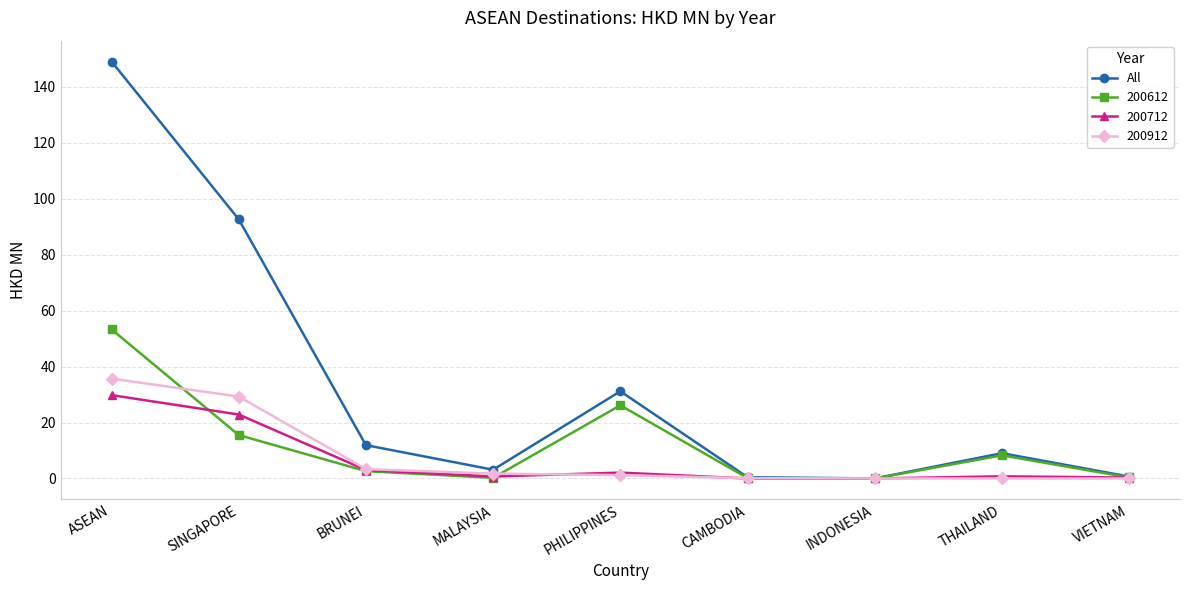

The 200612 series shows 35.2 at PHILIPPINES. True or false?

False